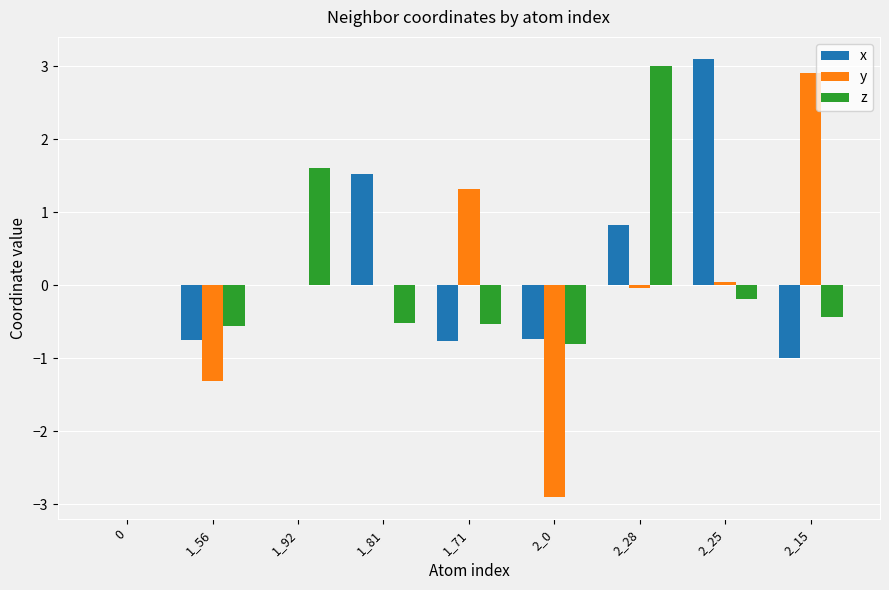

Is it true that y equals 1.3 at 1_71?

True